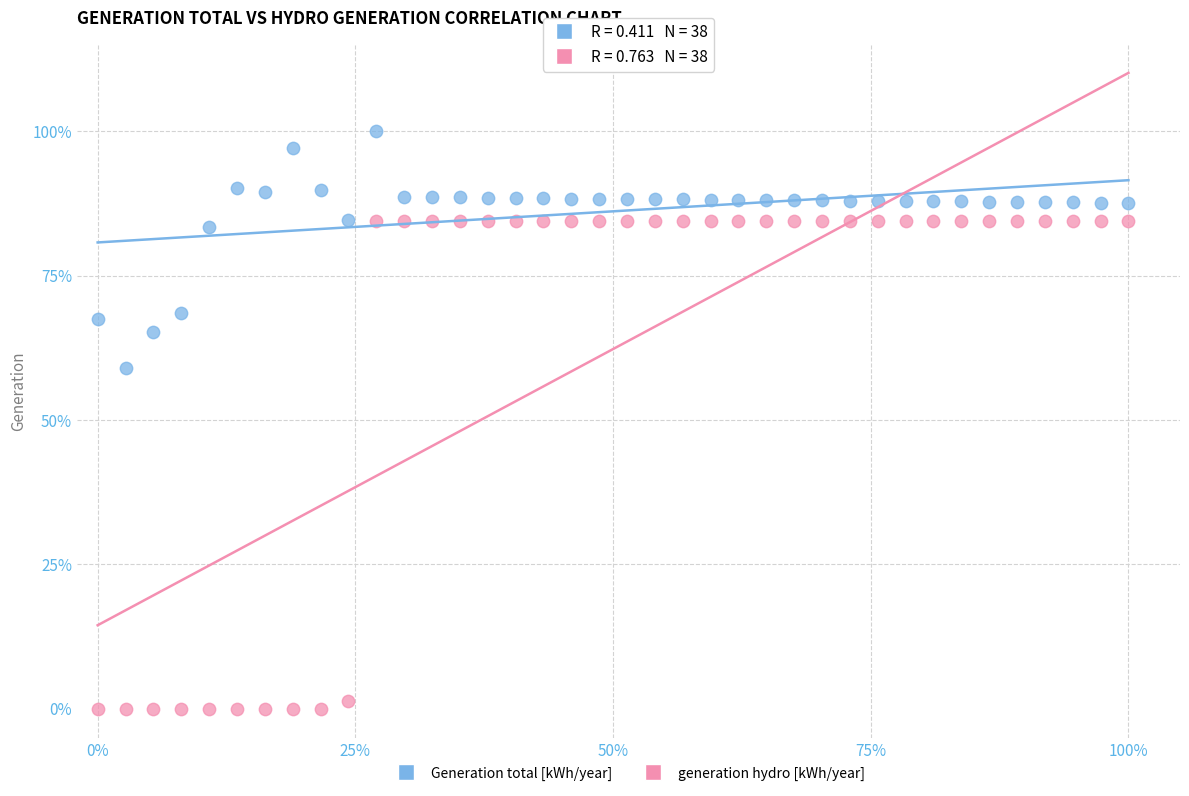

Which series contains the lowest Y value?

generation hydro [kWh/year]